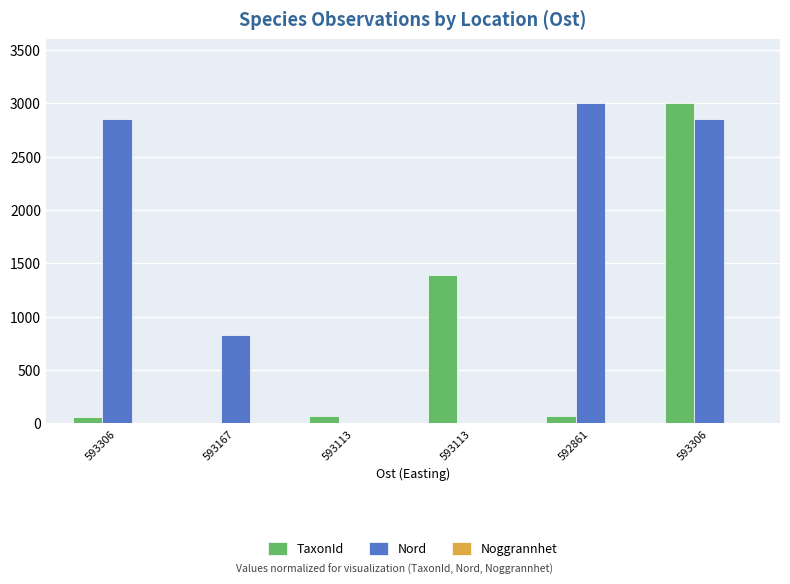

Is the value of Nord at 593113 greater than the value of TaxonId at 593113?

No